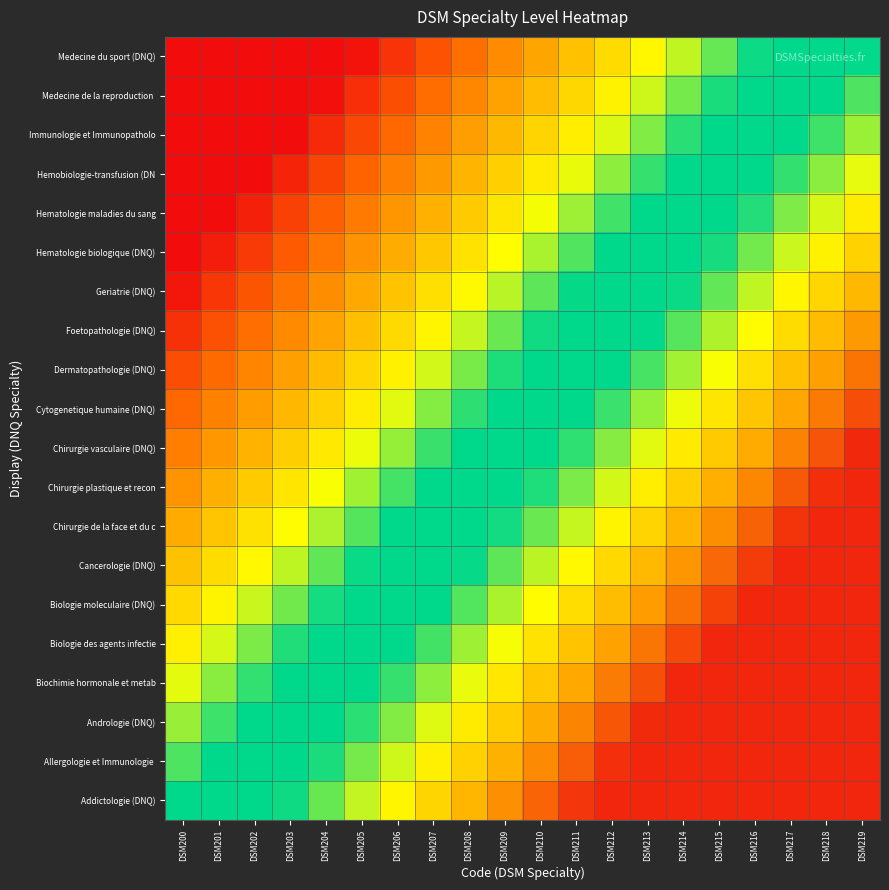

What is the minimum value shown in the chart?

-0.8